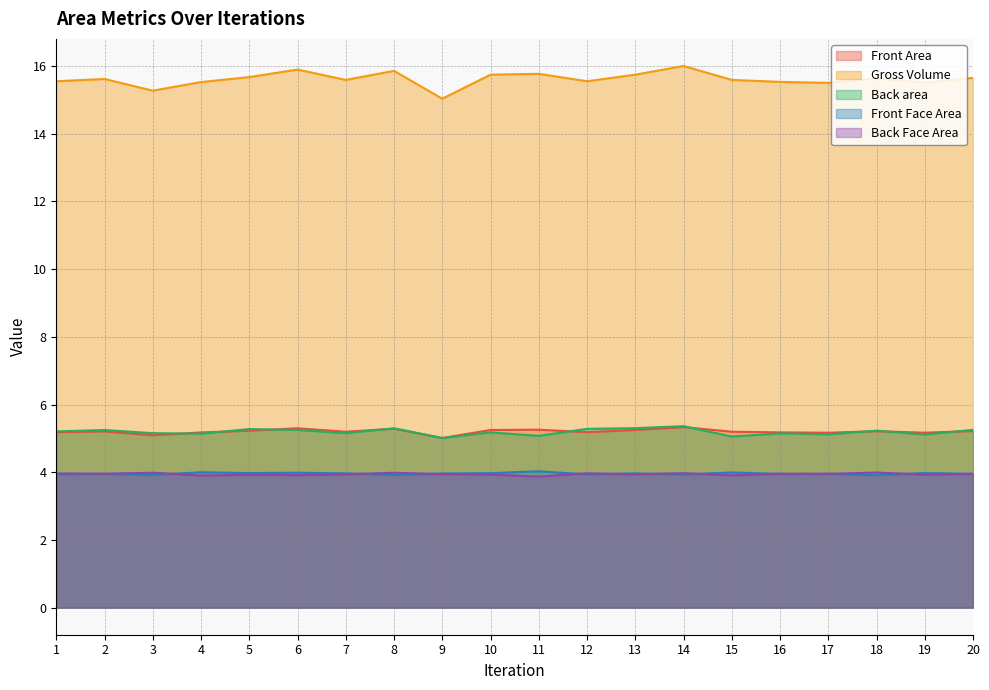

True or false: Back Face Area and Gross Volume intersect in this chart.

False